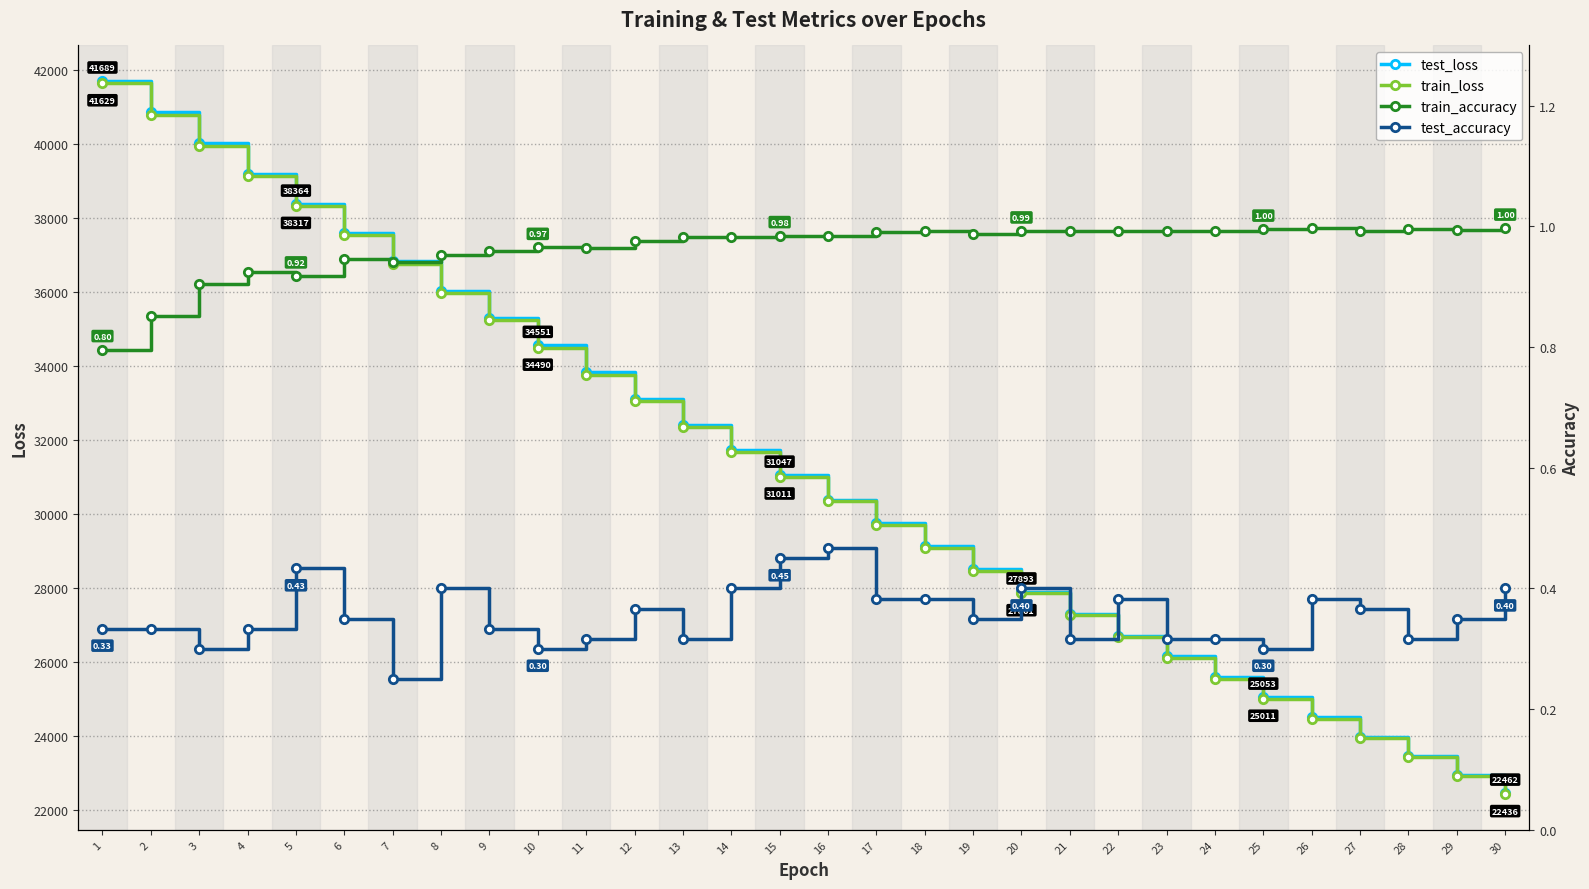

True or false: train_accuracy and train_loss cross at least once.

False